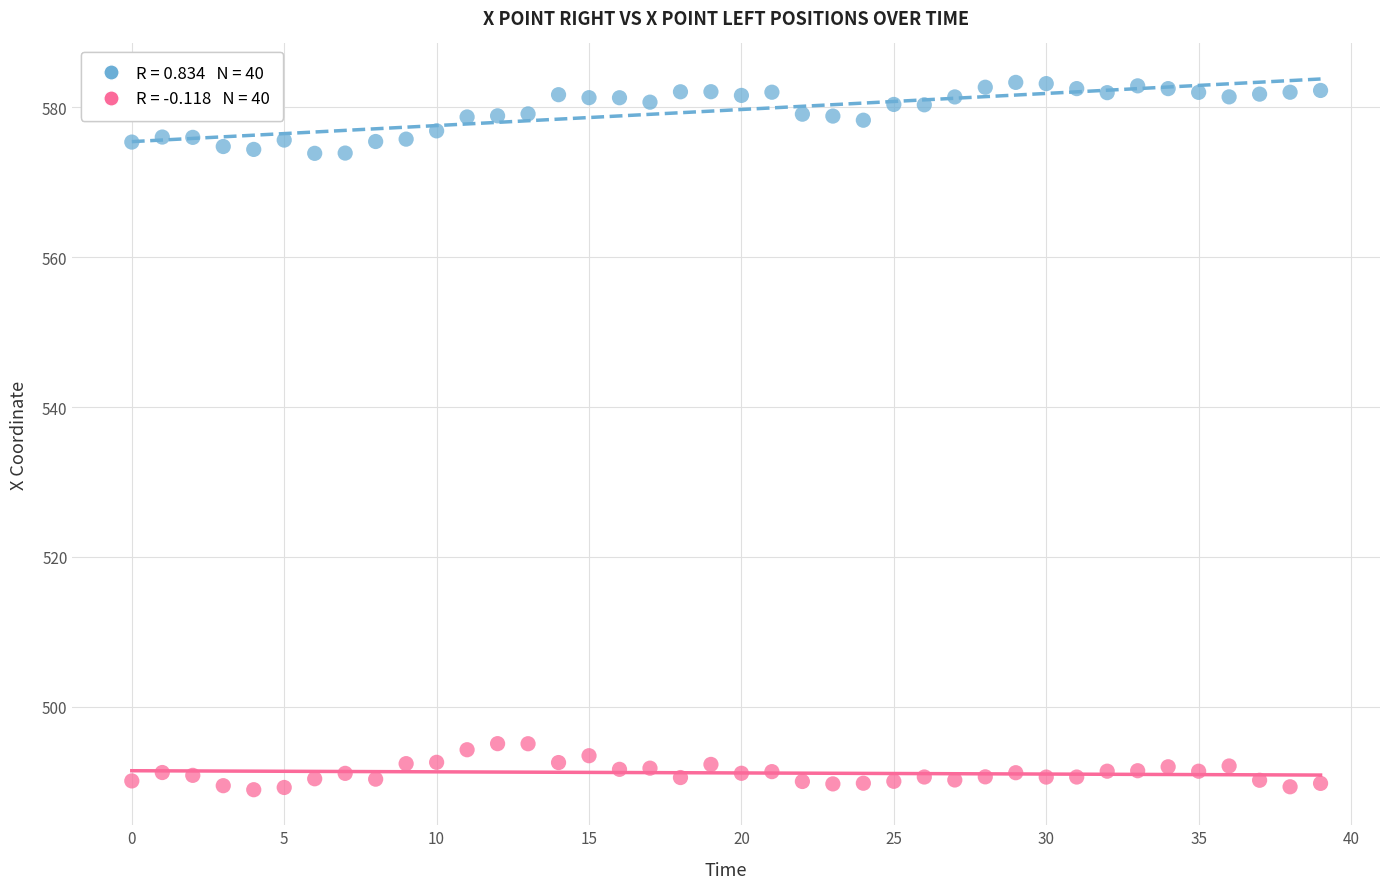

Across all data points, what is the range of Y values (max minus min)?

94.4